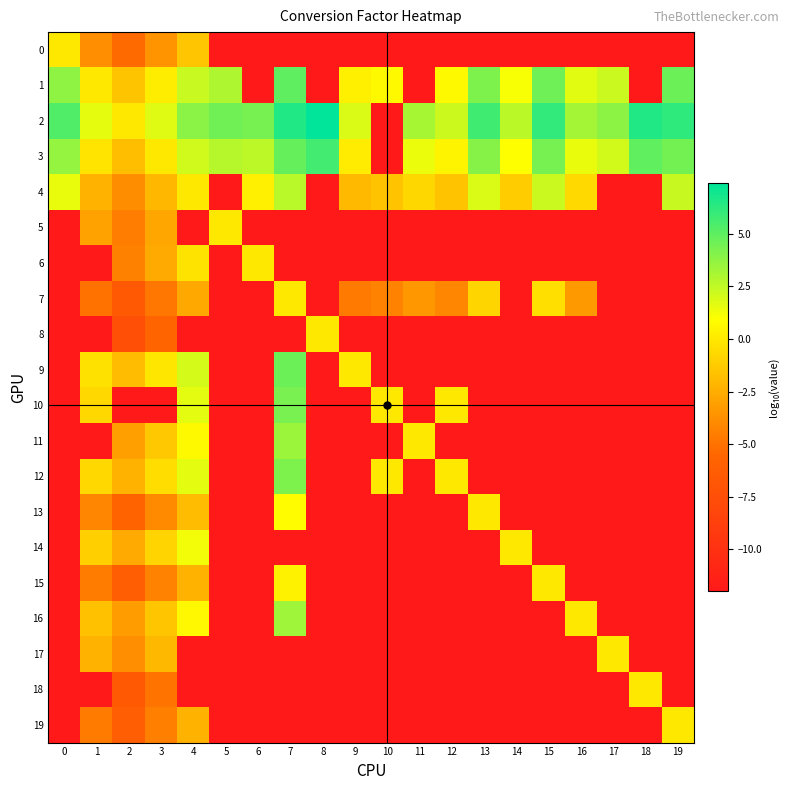

Reading left to right, list all the values displayed in this chart.

0: 0=0.0	1=-3.8	2=-5.3	3=-3.6	4=-1.5	5=-12.0	6=-12.0	7=-12.0	8=-12.0	9=-12.0	10=-12.0	11=-12.0	12=-12.0	13=-12.0	14=-12.0	15=-12.0	16=-12.0	17=-12.0	18=-12.0	19=-12.0
1: 0=3.8	1=0.0	2=-1.5	3=0.2	4=2.3	5=3.0	6=-12.0	7=5.0	8=-12.0	9=0.3	10=0.7	11=-12.0	12=0.7	13=4.2	14=1.1	15=4.6	16=1.7	17=2.3	18=-12.0	19=4.6
2: 0=5.3	1=1.5	2=0.0	3=1.7	4=3.9	5=4.5	6=4.4	7=6.6	8=7.4	9=1.9	10=-12.0	11=3.1	12=2.2	13=5.7	14=2.6	15=6.1	16=3.2	17=3.8	18=6.6	19=6.2
3: 0=3.6	1=-0.2	2=-1.7	3=0.0	4=2.1	5=2.8	6=2.6	7=4.8	8=5.7	9=0.1	10=-12.0	11=1.4	12=0.5	13=4.0	14=0.9	15=4.3	16=1.5	17=2.1	18=5.0	19=4.4
4: 0=1.5	1=-2.3	2=-3.9	3=-2.1	4=0.0	5=-12.0	6=0.3	7=2.7	8=-12.0	9=-2.0	10=-1.6	11=-0.7	12=-1.6	13=1.9	14=-1.2	15=2.3	16=-0.7	17=-12.0	18=-12.0	19=2.3
5: 0=-12.0	1=-3.0	2=-4.5	3=-2.8	4=-12.0	5=0.0	6=-12.0	7=-12.0	8=-12.0	9=-12.0	10=-12.0	11=-12.0	12=-12.0	13=-12.0	14=-12.0	15=-12.0	16=-12.0	17=-12.0	18=-12.0	19=-12.0
6: 0=-12.0	1=-12.0	2=-4.4	3=-2.6	4=-0.3	5=-12.0	6=0.0	7=-12.0	8=-12.0	9=-12.0	10=-12.0	11=-12.0	12=-12.0	13=-12.0	14=-12.0	15=-12.0	16=-12.0	17=-12.0	18=-12.0	19=-12.0
7: 0=-12.0	1=-5.0	2=-6.6	3=-4.8	4=-2.7	5=-12.0	6=-12.0	7=0.0	8=-12.0	9=-4.7	10=-4.3	11=-3.4	12=-4.2	13=-0.8	14=-12.0	15=-0.4	16=-3.4	17=-12.0	18=-12.0	19=-12.0
8: 0=-12.0	1=-12.0	2=-7.4	3=-5.7	4=-12.0	5=-12.0	6=-12.0	7=-12.0	8=0.0	9=-12.0	10=-12.0	11=-12.0	12=-12.0	13=-12.0	14=-12.0	15=-12.0	16=-12.0	17=-12.0	18=-12.0	19=-12.0
9: 0=-12.0	1=-0.3	2=-1.9	3=-0.1	4=2.0	5=-12.0	6=-12.0	7=4.7	8=-12.0	9=0.0	10=-12.0	11=-12.0	12=-12.0	13=-12.0	14=-12.0	15=-12.0	16=-12.0	17=-12.0	18=-12.0	19=-12.0
10: 0=-12.0	1=-0.7	2=-12.0	3=-12.0	4=1.6	5=-12.0	6=-12.0	7=4.3	8=-12.0	9=-12.0	10=0.0	11=-12.0	12=-0.0	13=-12.0	14=-12.0	15=-12.0	16=-12.0	17=-12.0	18=-12.0	19=-12.0
11: 0=-12.0	1=-12.0	2=-3.1	3=-1.4	4=0.7	5=-12.0	6=-12.0	7=3.4	8=-12.0	9=-12.0	10=-12.0	11=0.0	12=-12.0	13=-12.0	14=-12.0	15=-12.0	16=-12.0	17=-12.0	18=-12.0	19=-12.0
12: 0=-12.0	1=-0.7	2=-2.2	3=-0.5	4=1.6	5=-12.0	6=-12.0	7=4.2	8=-12.0	9=-12.0	10=0.0	11=-12.0	12=0.0	13=-12.0	14=-12.0	15=-12.0	16=-12.0	17=-12.0	18=-12.0	19=-12.0
13: 0=-12.0	1=-4.2	2=-5.7	3=-4.0	4=-1.9	5=-12.0	6=-12.0	7=0.8	8=-12.0	9=-12.0	10=-12.0	11=-12.0	12=-12.0	13=0.0	14=-12.0	15=-12.0	16=-12.0	17=-12.0	18=-12.0	19=-12.0
14: 0=-12.0	1=-1.1	2=-2.6	3=-0.9	4=1.2	5=-12.0	6=-12.0	7=-12.0	8=-12.0	9=-12.0	10=-12.0	11=-12.0	12=-12.0	13=-12.0	14=0.0	15=-12.0	16=-12.0	17=-12.0	18=-12.0	19=-12.0
15: 0=-12.0	1=-4.6	2=-6.1	3=-4.3	4=-2.3	5=-12.0	6=-12.0	7=0.4	8=-12.0	9=-12.0	10=-12.0	11=-12.0	12=-12.0	13=-12.0	14=-12.0	15=0.0	16=-12.0	17=-12.0	18=-12.0	19=-12.0
16: 0=-12.0	1=-1.7	2=-3.2	3=-1.5	4=0.7	5=-12.0	6=-12.0	7=3.4	8=-12.0	9=-12.0	10=-12.0	11=-12.0	12=-12.0	13=-12.0	14=-12.0	15=-12.0	16=0.0	17=-12.0	18=-12.0	19=-12.0
17: 0=-12.0	1=-2.3	2=-3.8	3=-2.1	4=-12.0	5=-12.0	6=-12.0	7=-12.0	8=-12.0	9=-12.0	10=-12.0	11=-12.0	12=-12.0	13=-12.0	14=-12.0	15=-12.0	16=-12.0	17=0.0	18=-12.0	19=-12.0
18: 0=-12.0	1=-12.0	2=-6.6	3=-5.0	4=-12.0	5=-12.0	6=-12.0	7=-12.0	8=-12.0	9=-12.0	10=-12.0	11=-12.0	12=-12.0	13=-12.0	14=-12.0	15=-12.0	16=-12.0	17=-12.0	18=0.0	19=-12.0
19: 0=-12.0	1=-4.6	2=-6.2	3=-4.4	4=-2.3	5=-12.0	6=-12.0	7=-12.0	8=-12.0	9=-12.0	10=-12.0	11=-12.0	12=-12.0	13=-12.0	14=-12.0	15=-12.0	16=-12.0	17=-12.0	18=-12.0	19=0.0